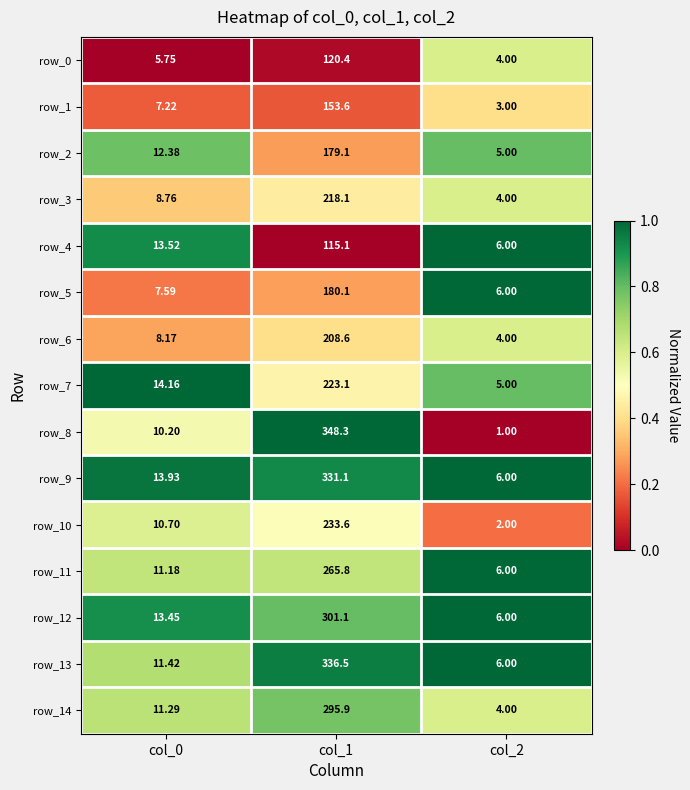

What is the greatest value displayed?

348.3